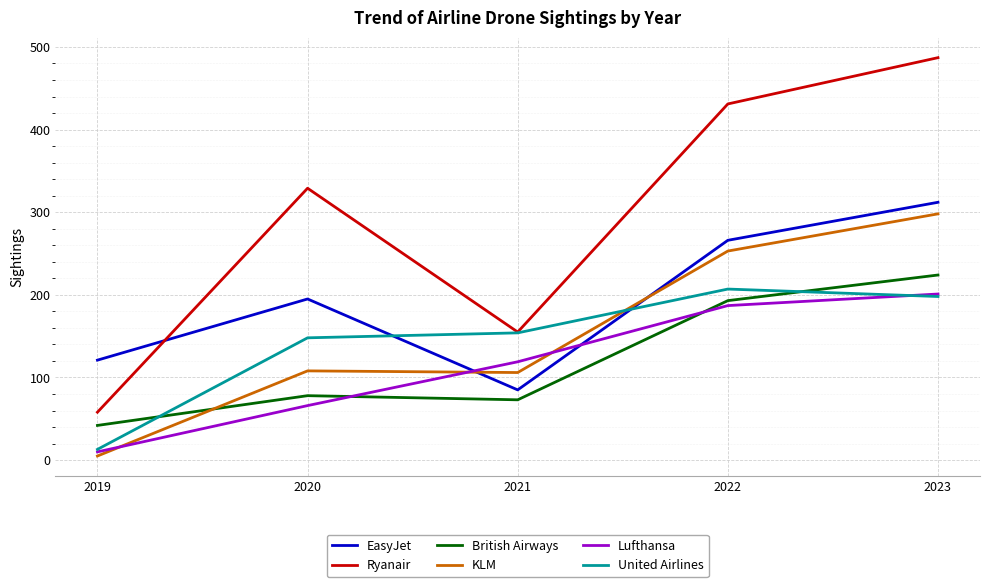

What is the difference between the highest and lowest values at 2020?

263